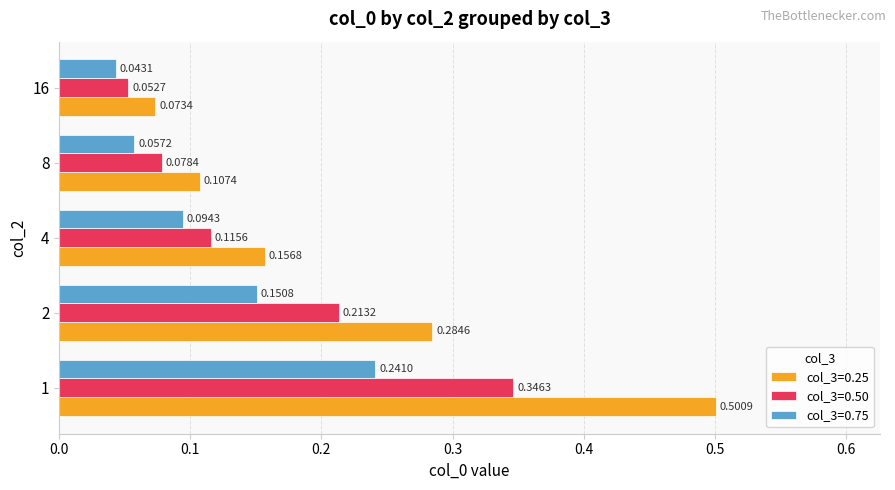

Rank the series by their maximum value, from lowest to highest.

col_3=0.75, col_3=0.50, col_3=0.25